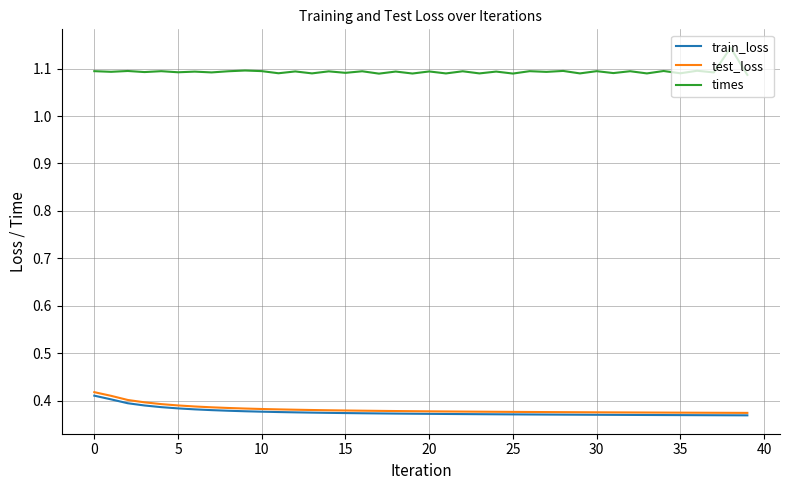

Which series has the largest range (max minus min)?

times